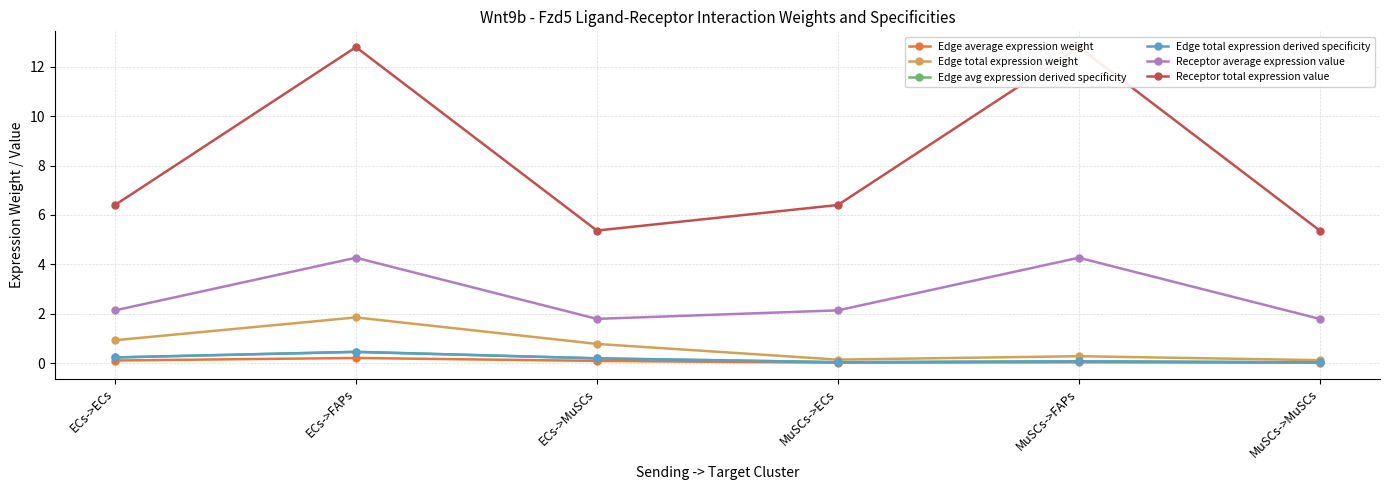

At which category does the chart reach its peak across all series?

ECs->FAPs